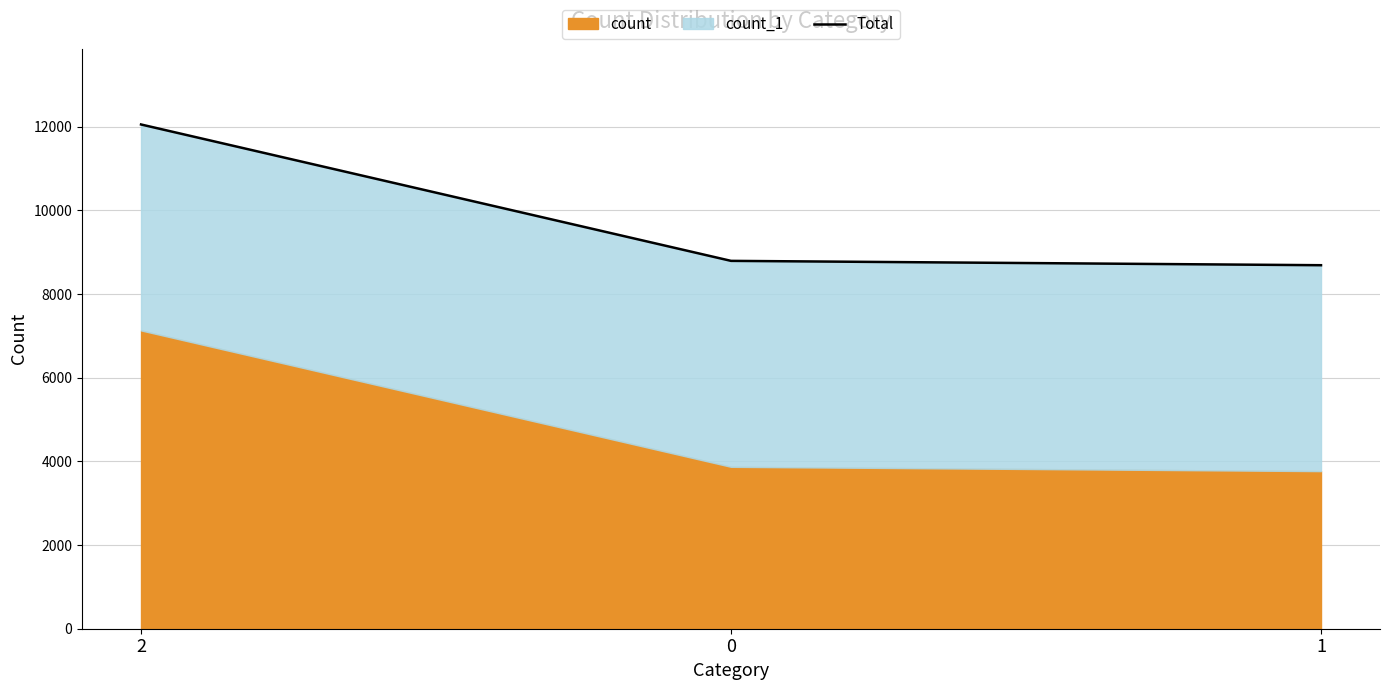

How many values exceed 8795?

1